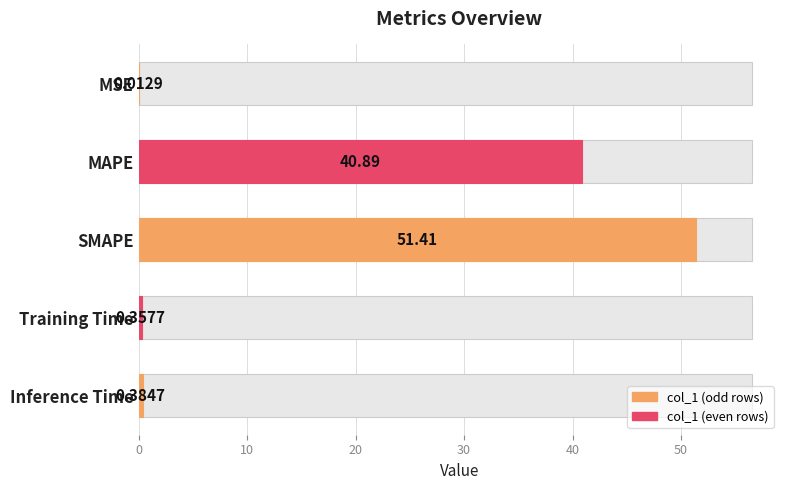

What is the sum of all values?

93.1